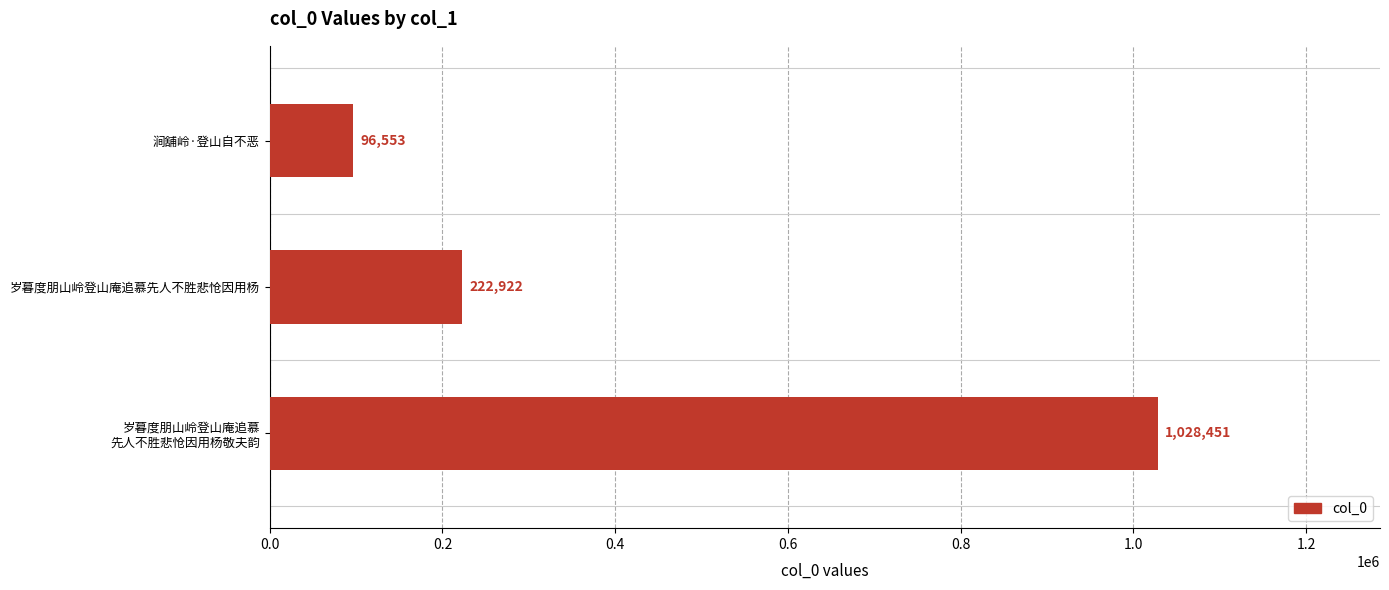

Is it true that the value at 岁暮度朋山岭登山庵追慕先人不胜悲怆因用杨 is 354992?

False